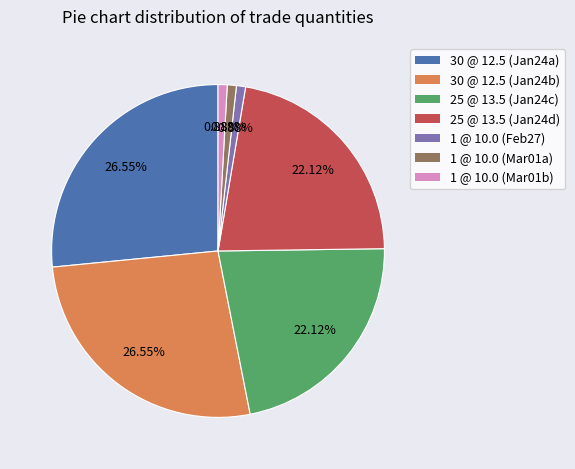

Is there a majority slice in this chart?

No